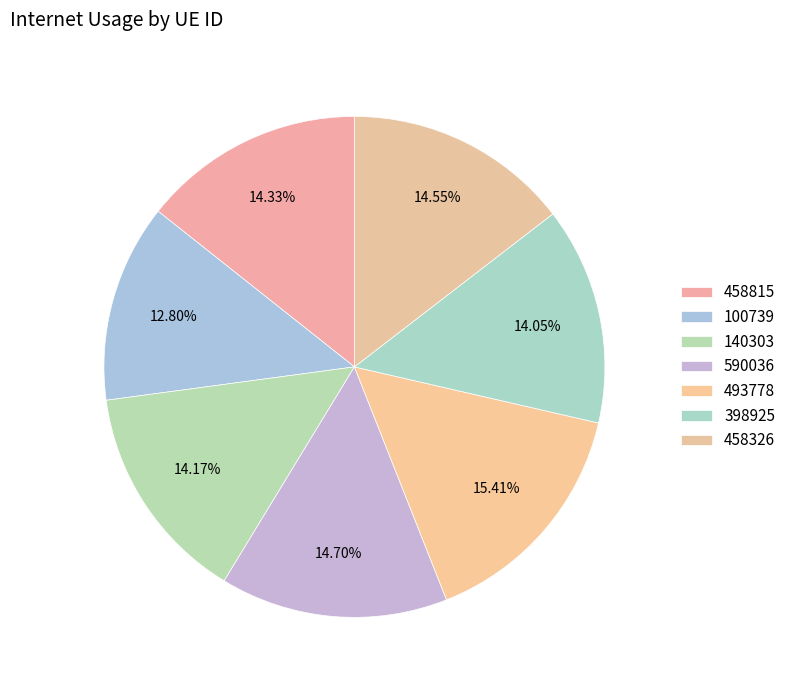

How many slices are in this pie chart?

7